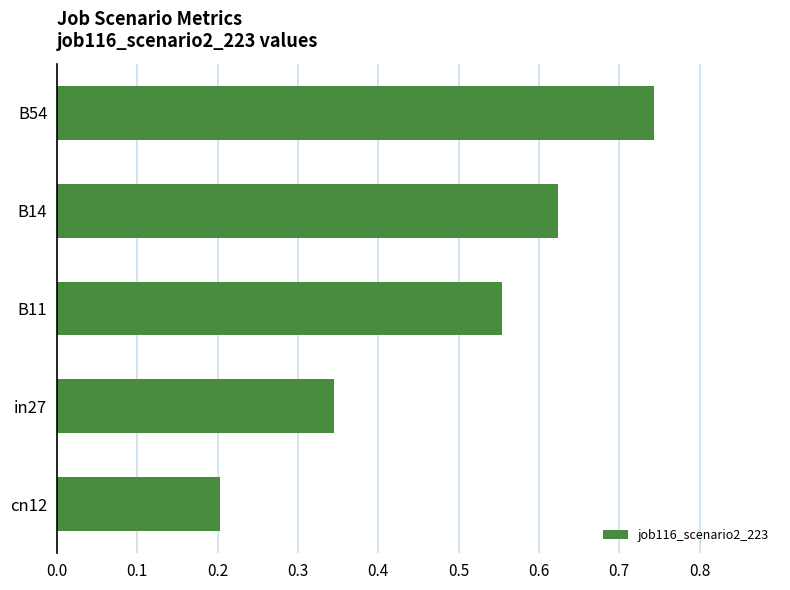

At which label is the value closest to 0?

cn12